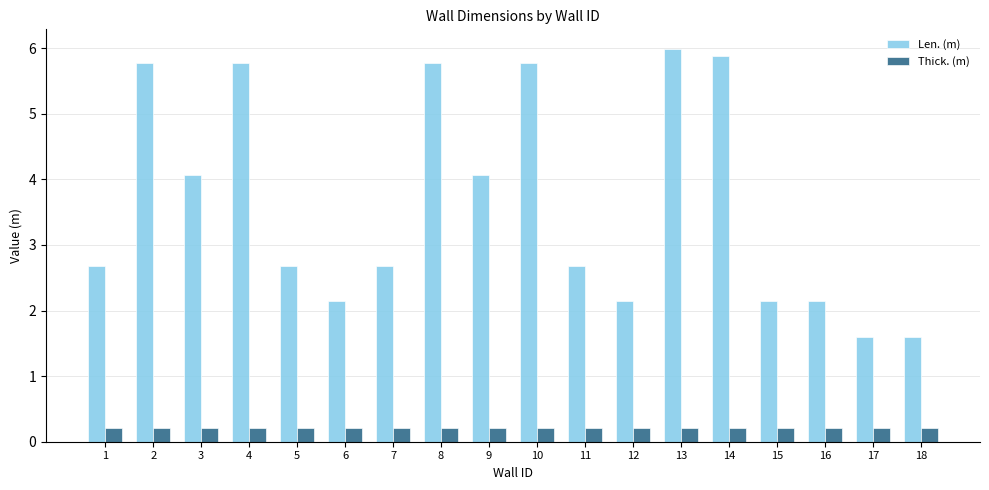

Reading left to right, extract all data points from this chart.

Len. (m): 2.7	5.8	4.1	5.8	2.7	2.1	2.7	5.8	4.1	5.8	2.7	2.1	6.0	5.9	2.1	2.1	1.6	1.6
Thick. (m): 0.2	0.2	0.2	0.2	0.2	0.2	0.2	0.2	0.2	0.2	0.2	0.2	0.2	0.2	0.2	0.2	0.2	0.2